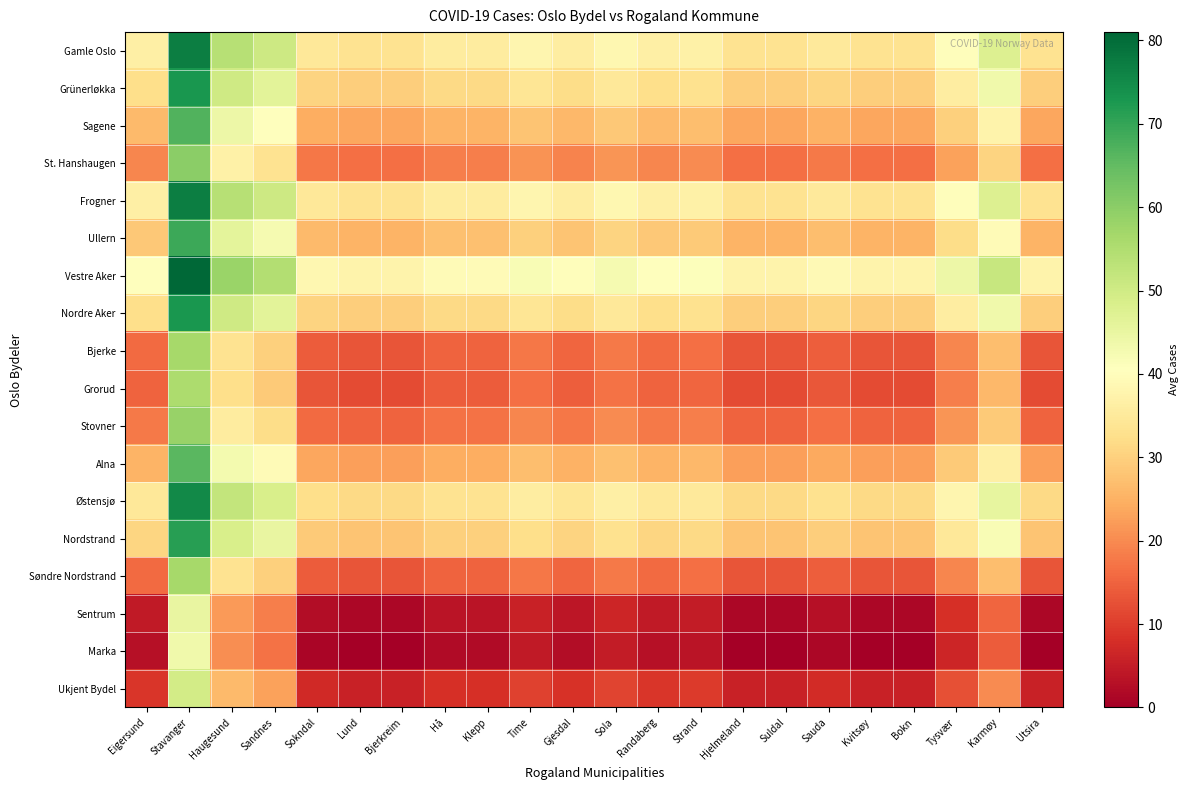

Reading right to left, transcribe all the data shown in this chart.

Gamle Oslo: Utsira=33.5	Karmøy=47.5	Tysvær=40.0	Bokn=33.5	Kvitsøy=33.5	Sauda=35.0	Suldal=33.5	Hjelmeland=33.5	Strand=37.0	Randaberg=36.5	Sola=38.5	Gjesdal=36.0	Time=38.0	Klepp=35.5	Hå=35.5	Bjerkreim=33.5	Lund=33.5	Sokndal=34.5	Sandnes=50.5	Haugesund=54.0	Stavanger=77.0	Eigersund=36.5
Grünerløkka: Utsira=29.5	Karmøy=43.5	Tysvær=36.0	Bokn=29.5	Kvitsøy=29.5	Sauda=31.0	Suldal=29.5	Hjelmeland=29.5	Strand=33.0	Randaberg=32.5	Sola=34.5	Gjesdal=32.0	Time=34.0	Klepp=31.5	Hå=31.5	Bjerkreim=29.5	Lund=29.5	Sokndal=30.5	Sandnes=46.5	Haugesund=50.0	Stavanger=73.0	Eigersund=32.5
Sagene: Utsira=23.5	Karmøy=37.5	Tysvær=30.0	Bokn=23.5	Kvitsøy=23.5	Sauda=25.0	Suldal=23.5	Hjelmeland=23.5	Strand=27.0	Randaberg=26.5	Sola=28.5	Gjesdal=26.0	Time=28.0	Klepp=25.5	Hå=25.5	Bjerkreim=23.5	Lund=23.5	Sokndal=24.5	Sandnes=40.5	Haugesund=44.0	Stavanger=67.0	Eigersund=26.5
St. Hanshaugen: Utsira=16.5	Karmøy=30.5	Tysvær=23.0	Bokn=16.5	Kvitsøy=16.5	Sauda=18.0	Suldal=16.5	Hjelmeland=16.5	Strand=20.0	Randaberg=19.5	Sola=21.5	Gjesdal=19.0	Time=21.0	Klepp=18.5	Hå=18.5	Bjerkreim=16.5	Lund=16.5	Sokndal=17.5	Sandnes=33.5	Haugesund=37.0	Stavanger=60.0	Eigersund=19.5
Frogner: Utsira=33.5	Karmøy=47.5	Tysvær=40.0	Bokn=33.5	Kvitsøy=33.5	Sauda=35.0	Suldal=33.5	Hjelmeland=33.5	Strand=37.0	Randaberg=36.5	Sola=38.5	Gjesdal=36.0	Time=38.0	Klepp=35.5	Hå=35.5	Bjerkreim=33.5	Lund=33.5	Sokndal=34.5	Sandnes=50.5	Haugesund=54.0	Stavanger=77.0	Eigersund=36.5
Ullern: Utsira=25.5	Karmøy=39.5	Tysvær=32.0	Bokn=25.5	Kvitsøy=25.5	Sauda=27.0	Suldal=25.5	Hjelmeland=25.5	Strand=29.0	Randaberg=28.5	Sola=30.5	Gjesdal=28.0	Time=30.0	Klepp=27.5	Hå=27.5	Bjerkreim=25.5	Lund=25.5	Sokndal=26.5	Sandnes=42.5	Haugesund=46.0	Stavanger=69.0	Eigersund=28.5
Vestre Aker: Utsira=37.5	Karmøy=51.5	Tysvær=44.0	Bokn=37.5	Kvitsøy=37.5	Sauda=39.0	Suldal=37.5	Hjelmeland=37.5	Strand=41.0	Randaberg=40.5	Sola=42.5	Gjesdal=40.0	Time=42.0	Klepp=39.5	Hå=39.5	Bjerkreim=37.5	Lund=37.5	Sokndal=38.5	Sandnes=54.5	Haugesund=58.0	Stavanger=81.0	Eigersund=40.5
Nordre Aker: Utsira=29.5	Karmøy=43.5	Tysvær=36.0	Bokn=29.5	Kvitsøy=29.5	Sauda=31.0	Suldal=29.5	Hjelmeland=29.5	Strand=33.0	Randaberg=32.5	Sola=34.5	Gjesdal=32.0	Time=34.0	Klepp=31.5	Hå=31.5	Bjerkreim=29.5	Lund=29.5	Sokndal=30.5	Sandnes=46.5	Haugesund=50.0	Stavanger=73.0	Eigersund=32.5
Bjerke: Utsira=13.0	Karmøy=27.0	Tysvær=19.5	Bokn=13.0	Kvitsøy=13.0	Sauda=14.5	Suldal=13.0	Hjelmeland=13.0	Strand=16.5	Randaberg=16.0	Sola=18.0	Gjesdal=15.5	Time=17.5	Klepp=15.0	Hå=15.0	Bjerkreim=13.0	Lund=13.0	Sokndal=14.0	Sandnes=30.0	Haugesund=33.5	Stavanger=56.5	Eigersund=16.0
Grorud: Utsira=12.0	Karmøy=26.0	Tysvær=18.5	Bokn=12.0	Kvitsøy=12.0	Sauda=13.5	Suldal=12.0	Hjelmeland=12.0	Strand=15.5	Randaberg=15.0	Sola=17.0	Gjesdal=14.5	Time=16.5	Klepp=14.0	Hå=14.0	Bjerkreim=12.0	Lund=12.0	Sokndal=13.0	Sandnes=29.0	Haugesund=32.5	Stavanger=55.5	Eigersund=15.0
Stovner: Utsira=15.0	Karmøy=29.0	Tysvær=21.5	Bokn=15.0	Kvitsøy=15.0	Sauda=16.5	Suldal=15.0	Hjelmeland=15.0	Strand=18.5	Randaberg=18.0	Sola=20.0	Gjesdal=17.5	Time=19.5	Klepp=17.0	Hå=17.0	Bjerkreim=15.0	Lund=15.0	Sokndal=16.0	Sandnes=32.0	Haugesund=35.5	Stavanger=58.5	Eigersund=18.0
Alna: Utsira=22.5	Karmøy=36.5	Tysvær=29.0	Bokn=22.5	Kvitsøy=22.5	Sauda=24.0	Suldal=22.5	Hjelmeland=22.5	Strand=26.0	Randaberg=25.5	Sola=27.5	Gjesdal=25.0	Time=27.0	Klepp=24.5	Hå=24.5	Bjerkreim=22.5	Lund=22.5	Sokndal=23.5	Sandnes=39.5	Haugesund=43.0	Stavanger=66.0	Eigersund=25.5
Østensjø: Utsira=31.5	Karmøy=45.5	Tysvær=38.0	Bokn=31.5	Kvitsøy=31.5	Sauda=33.0	Suldal=31.5	Hjelmeland=31.5	Strand=35.0	Randaberg=34.5	Sola=36.5	Gjesdal=34.0	Time=36.0	Klepp=33.5	Hå=33.5	Bjerkreim=31.5	Lund=31.5	Sokndal=32.5	Sandnes=48.5	Haugesund=52.0	Stavanger=75.0	Eigersund=34.5
Nordstrand: Utsira=28.0	Karmøy=42.0	Tysvær=34.5	Bokn=28.0	Kvitsøy=28.0	Sauda=29.5	Suldal=28.0	Hjelmeland=28.0	Strand=31.5	Randaberg=31.0	Sola=33.0	Gjesdal=30.5	Time=32.5	Klepp=30.0	Hå=30.0	Bjerkreim=28.0	Lund=28.0	Sokndal=29.0	Sandnes=45.0	Haugesund=48.5	Stavanger=71.5	Eigersund=31.0
Søndre Nordstrand: Utsira=13.0	Karmøy=27.0	Tysvær=19.5	Bokn=13.0	Kvitsøy=13.0	Sauda=14.5	Suldal=13.0	Hjelmeland=13.0	Strand=16.5	Randaberg=16.0	Sola=18.0	Gjesdal=15.5	Time=17.5	Klepp=15.0	Hå=15.0	Bjerkreim=13.0	Lund=13.0	Sokndal=14.0	Sandnes=30.0	Haugesund=33.5	Stavanger=56.5	Eigersund=16.0
Sentrum: Utsira=1.5	Karmøy=15.5	Tysvær=8.0	Bokn=1.5	Kvitsøy=1.5	Sauda=3.0	Suldal=1.5	Hjelmeland=1.5	Strand=5.0	Randaberg=4.5	Sola=6.5	Gjesdal=4.0	Time=6.0	Klepp=3.5	Hå=3.5	Bjerkreim=1.5	Lund=1.5	Sokndal=2.5	Sandnes=18.5	Haugesund=22.0	Stavanger=45.0	Eigersund=4.5
Marka: Utsira=0.0	Karmøy=14.0	Tysvær=6.5	Bokn=0.0	Kvitsøy=0.0	Sauda=1.5	Suldal=0.0	Hjelmeland=0.0	Strand=3.5	Randaberg=3.0	Sola=5.0	Gjesdal=2.5	Time=4.5	Klepp=2.0	Hå=2.0	Bjerkreim=0.0	Lund=0.0	Sokndal=1.0	Sandnes=17.0	Haugesund=20.5	Stavanger=43.5	Eigersund=3.0
Ukjent Bydel: Utsira=6.0	Karmøy=20.0	Tysvær=12.5	Bokn=6.0	Kvitsøy=6.0	Sauda=7.5	Suldal=6.0	Hjelmeland=6.0	Strand=9.5	Randaberg=9.0	Sola=11.0	Gjesdal=8.5	Time=10.5	Klepp=8.0	Hå=8.0	Bjerkreim=6.0	Lund=6.0	Sokndal=7.0	Sandnes=23.0	Haugesund=26.5	Stavanger=49.5	Eigersund=9.0